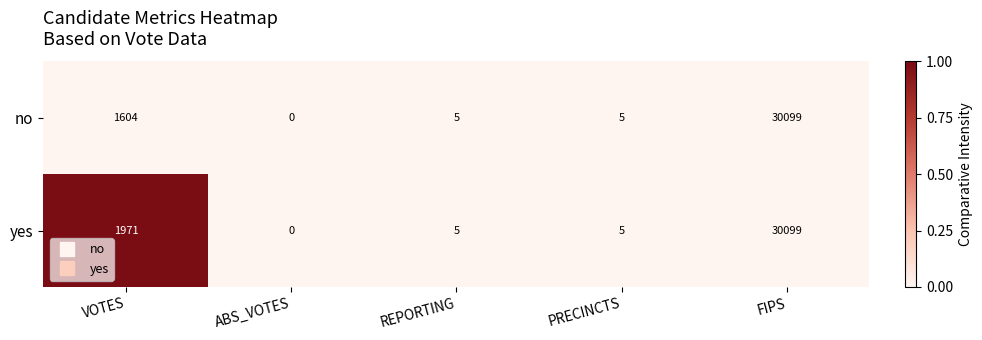

Reading right to left, extract all data points from this chart.

no: 30099	5	5	0	1604
yes: 30099	5	5	0	1971